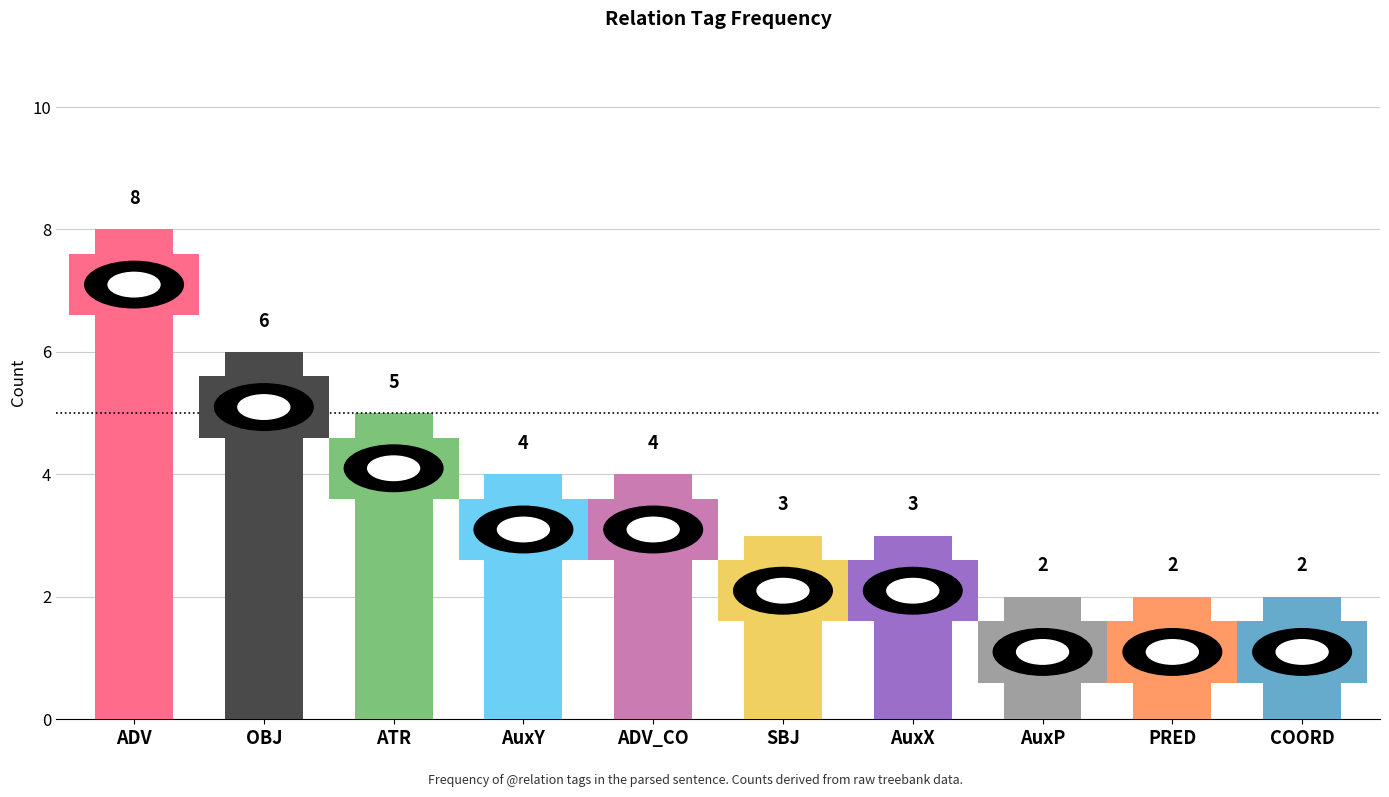

What is the maximum value shown in the chart?

8